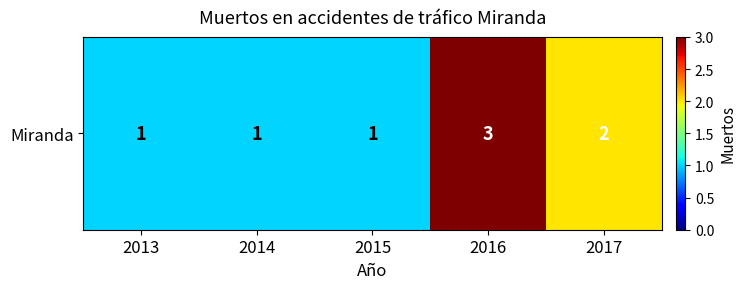

What is the maximum value shown in the chart?

3